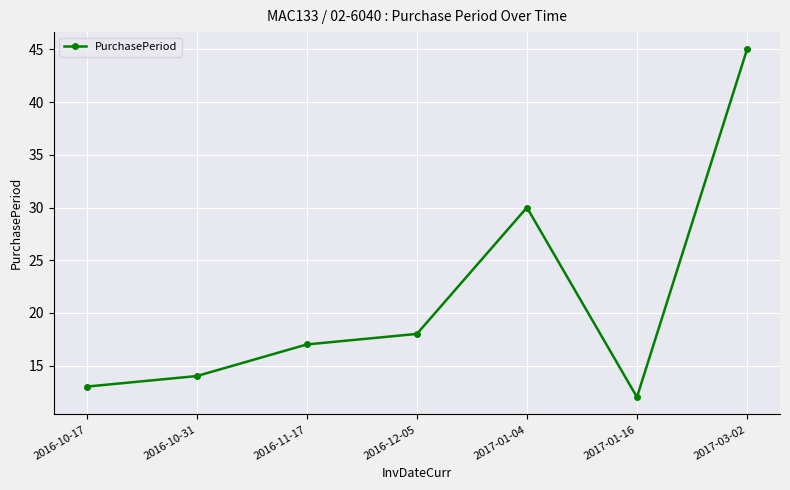

What is the label of the 6th point from the left?

2017-01-16